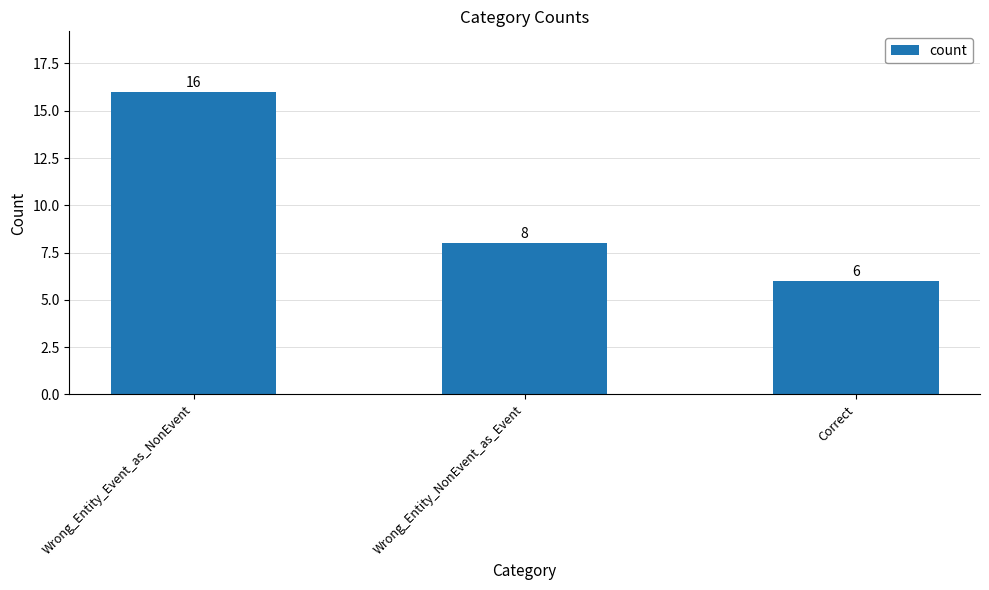

Where is the data nearest to the value 11?

Wrong_Entity_NonEvent_as_Event